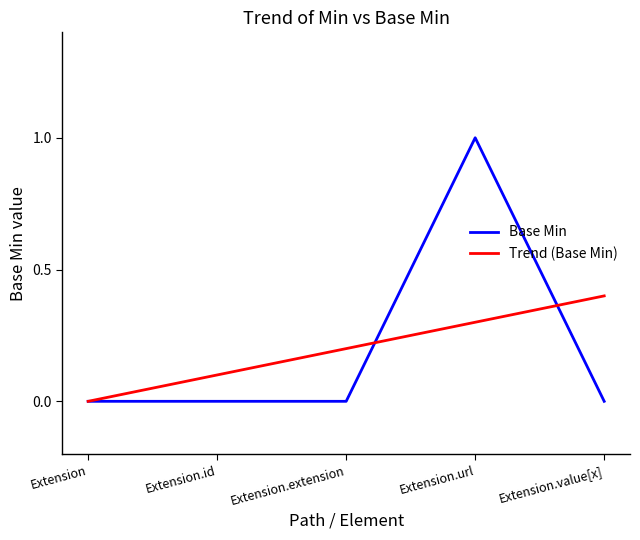

What is the maximum value shown in the chart?

1.0